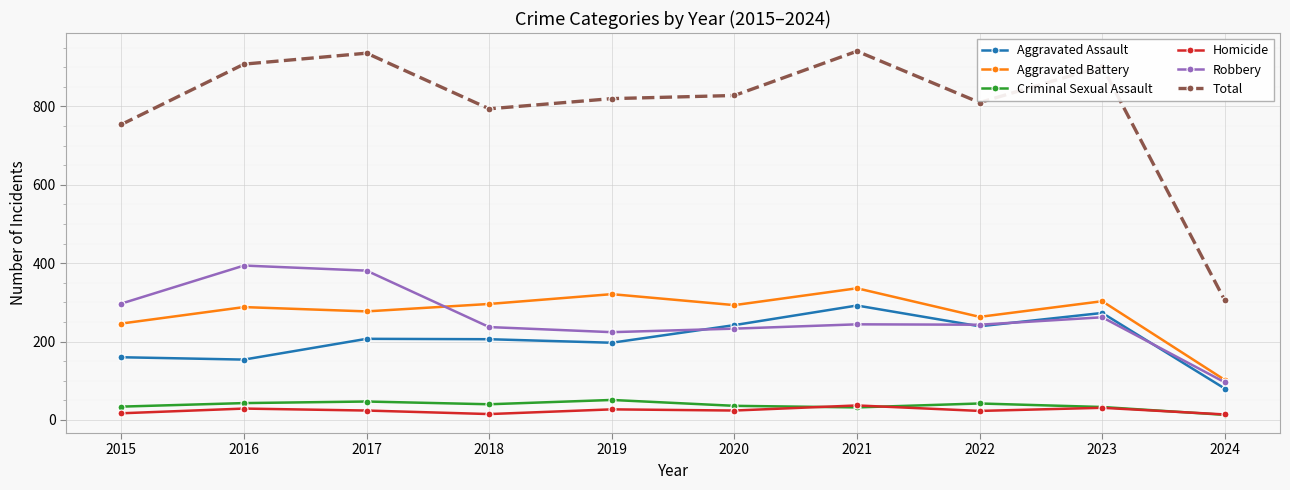

True or false: Aggravated Battery has more than 0 interior local peaks.

True